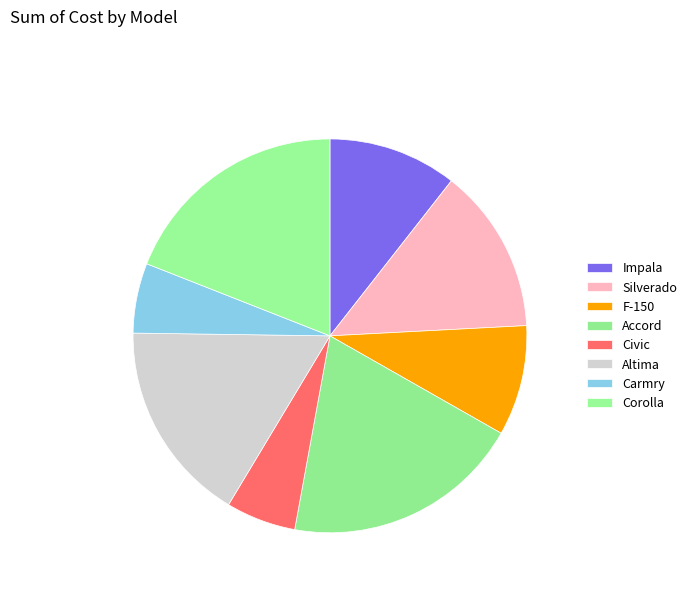

How many segments does this pie chart have?

8